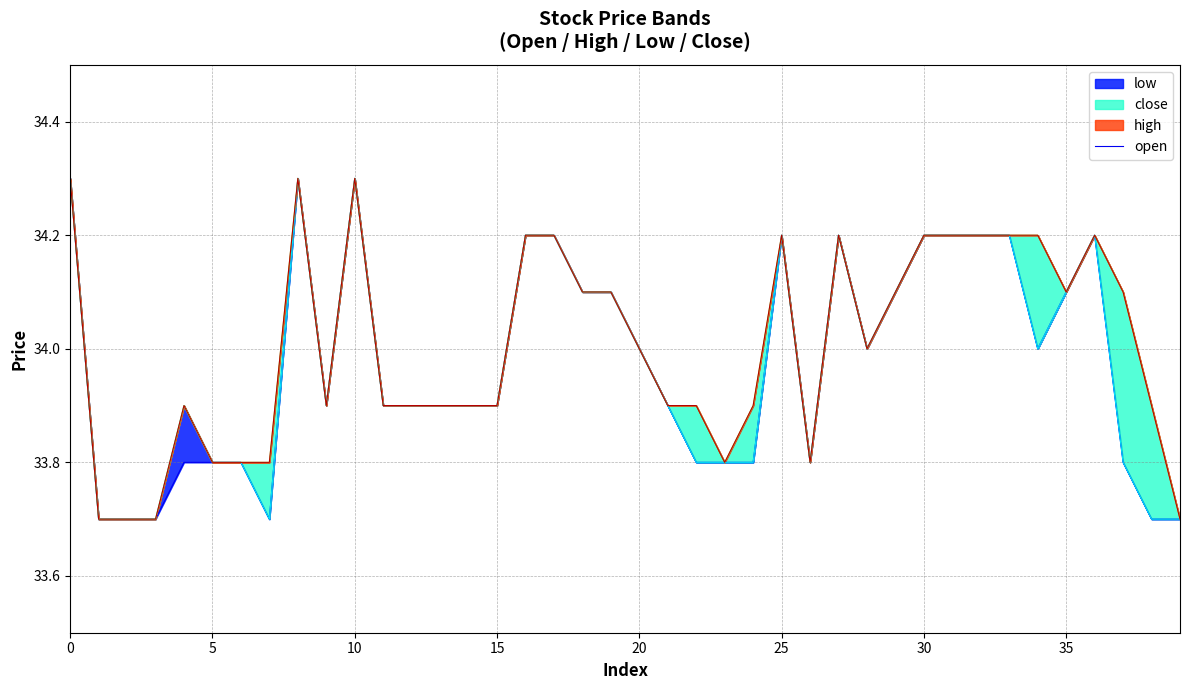

What is the change in value from 28 to 35?

+0.1